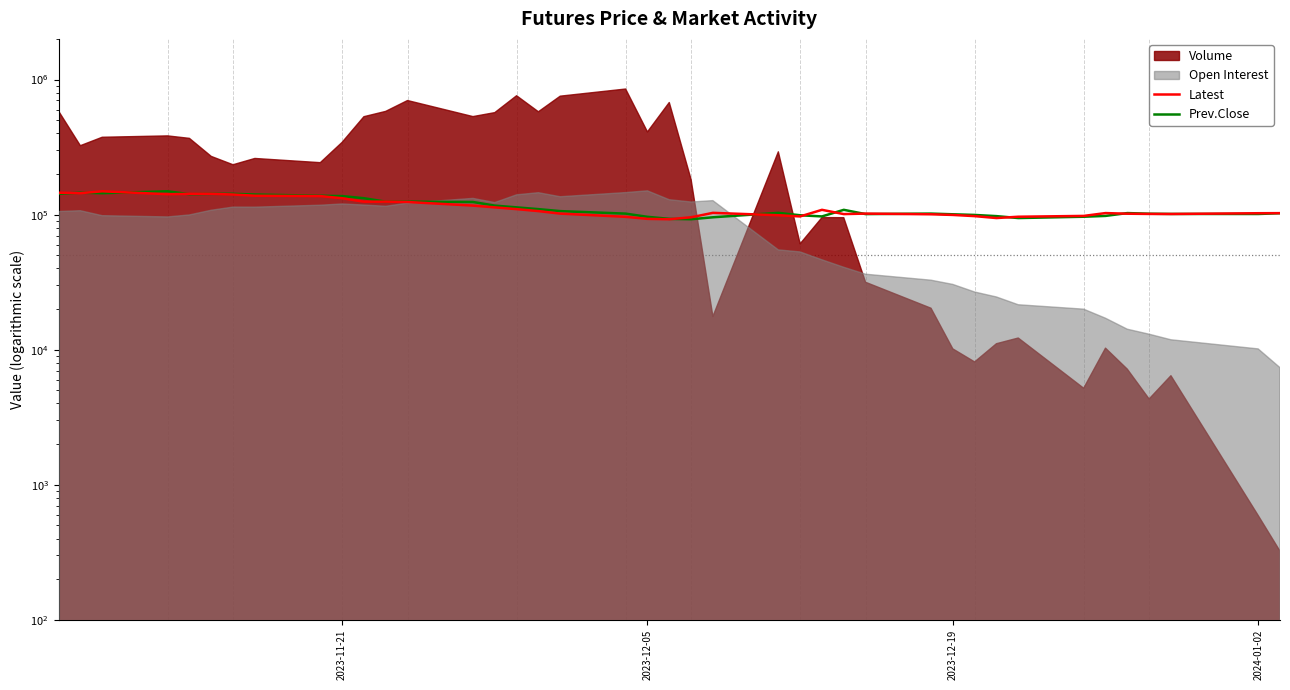

True or false: Prev.Close and Latest intersect in this chart.

True